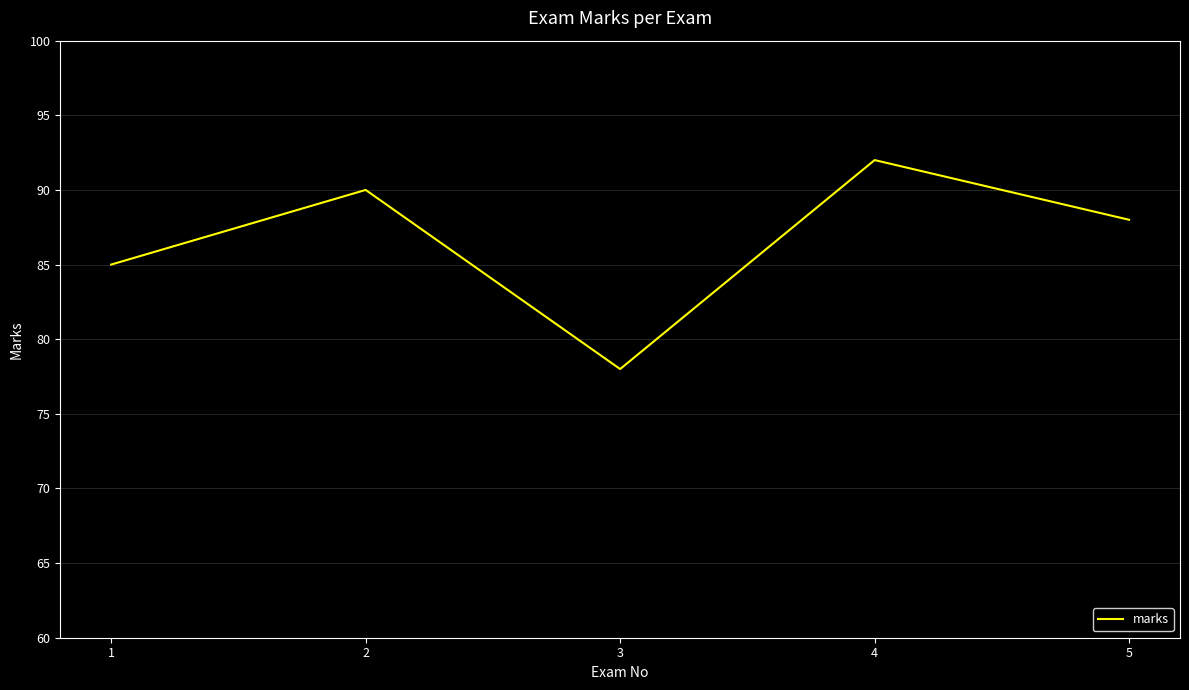

Rank the categories by value from highest to lowest.

4, 2, 5, 1, 3